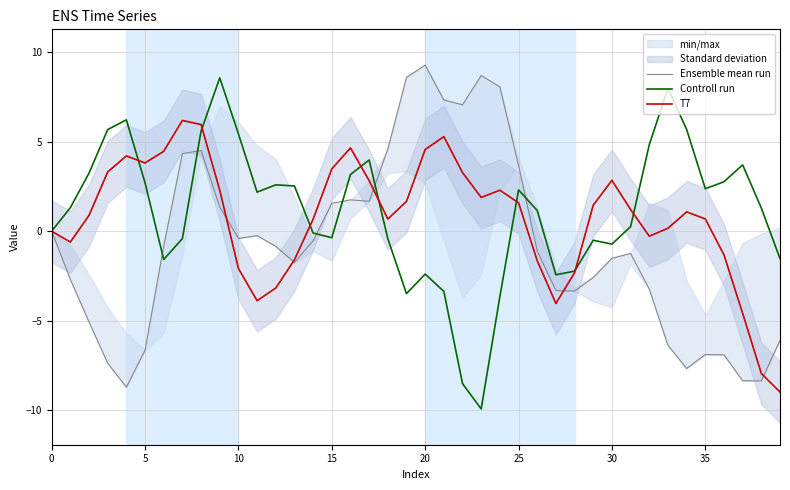

What is the minimum value shown in the chart?

-9.9